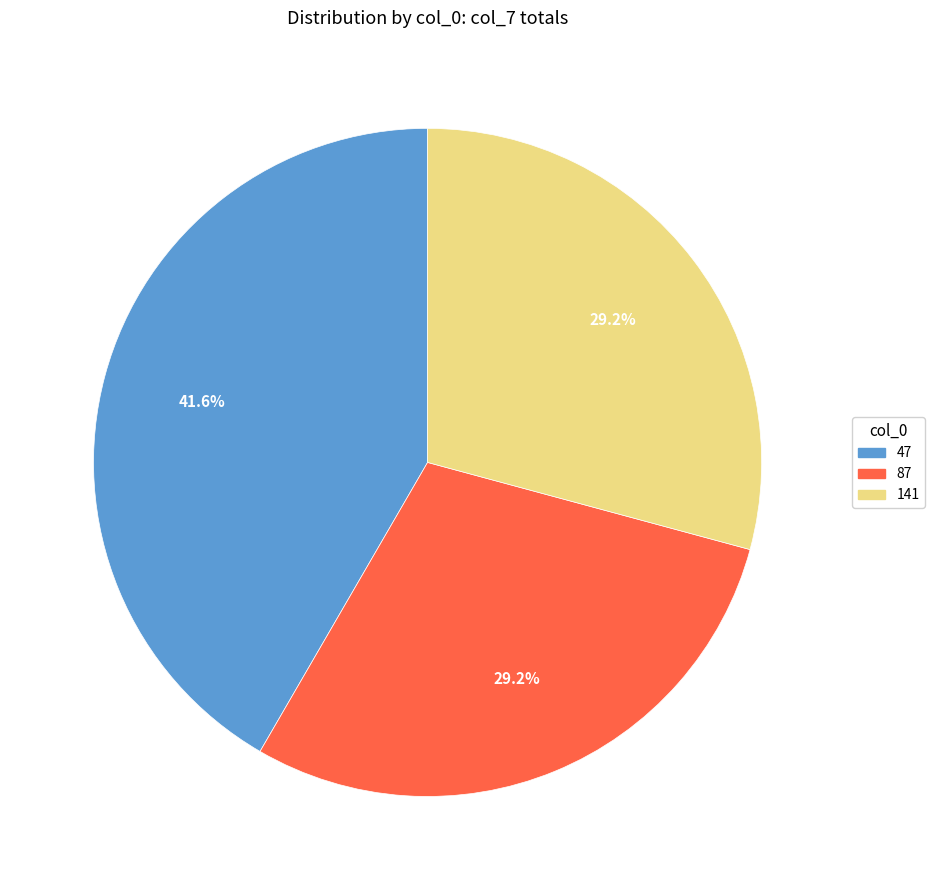

To the nearest percent, what is the combined percentage of 87 and 47?

71%